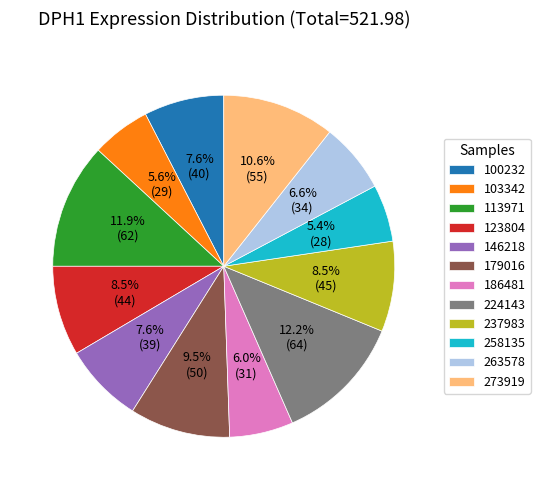

How many slices are in this pie chart?

12